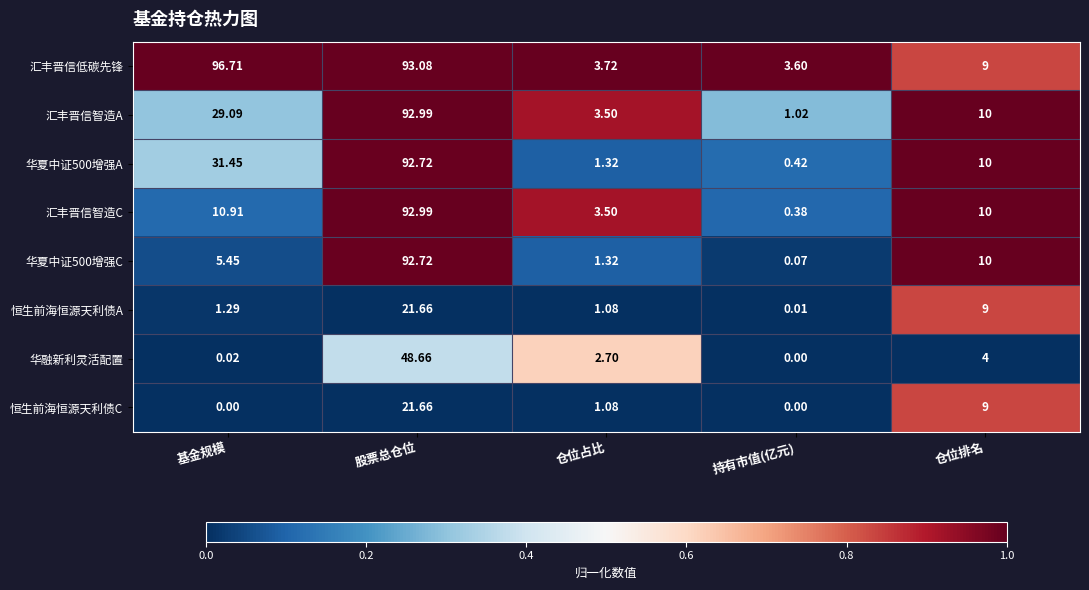

Where does the 汇丰晋信智造A series first go above 10?

基金规模